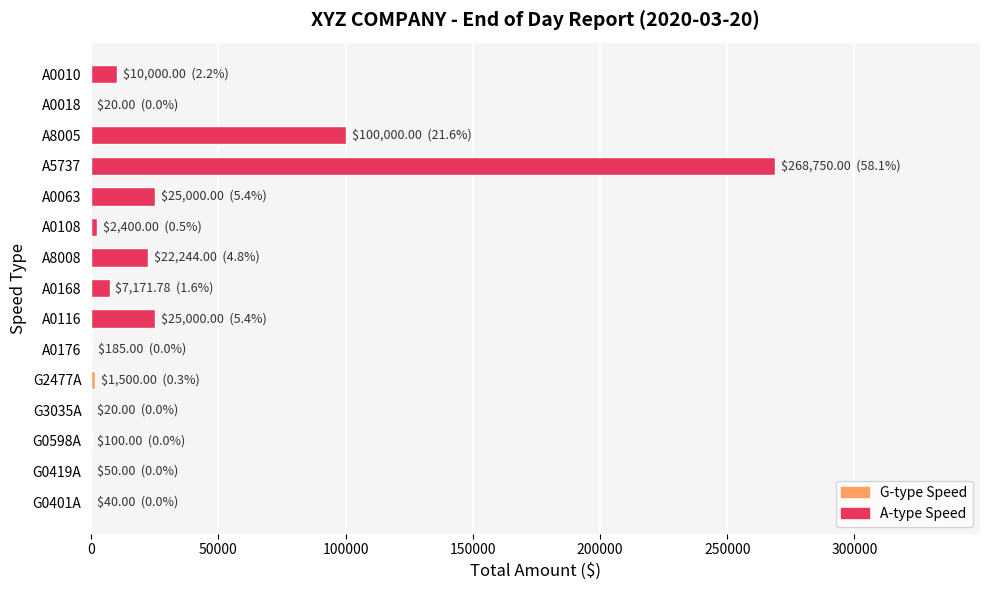

What is the ratio of the value at A5737 to the value at A8008?

12.1